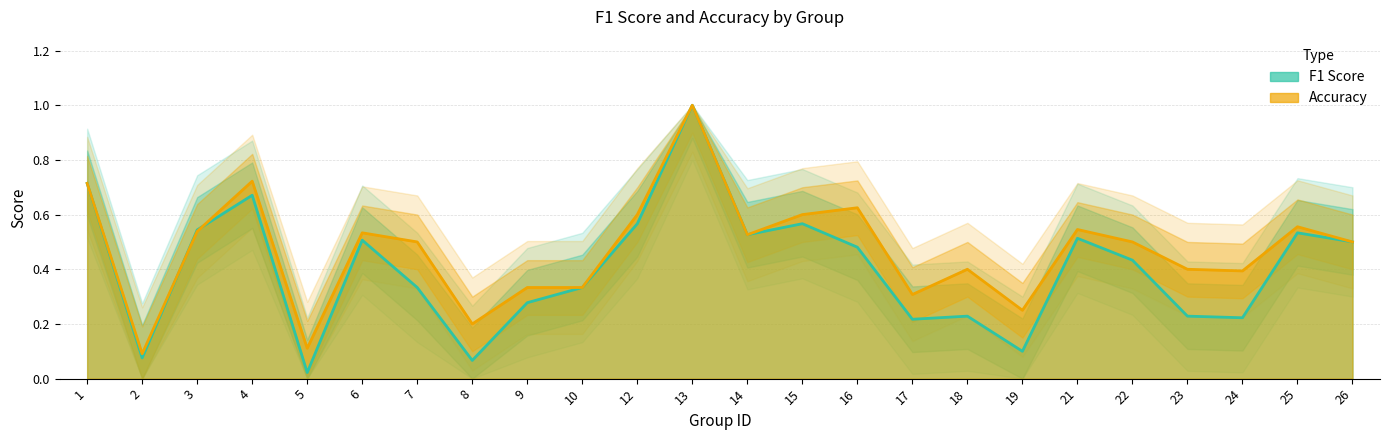

Count the number of data series in this chart.

2